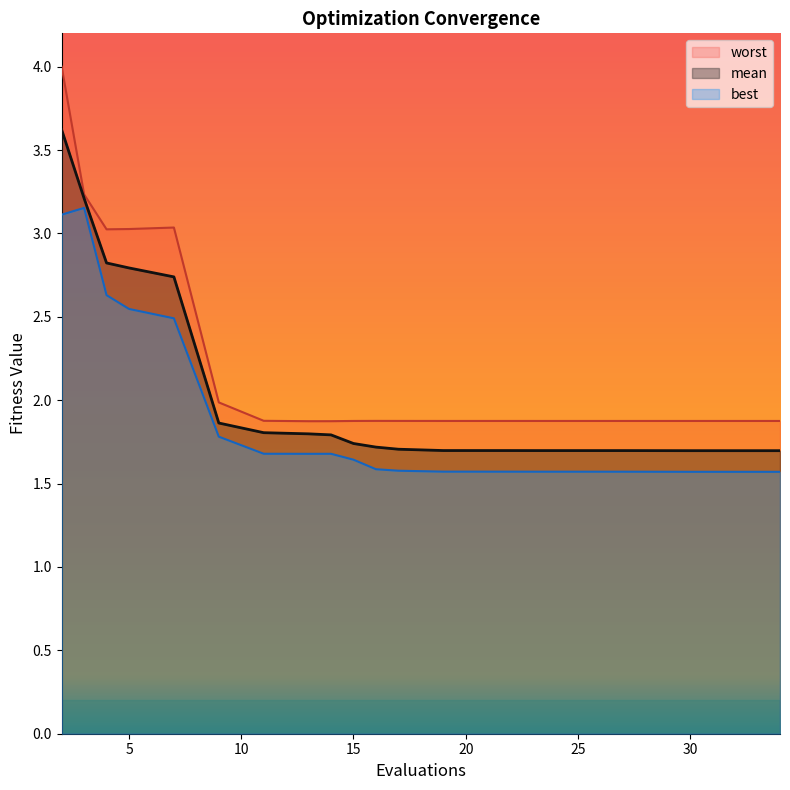

What is the total value across all series at 19?

5.1